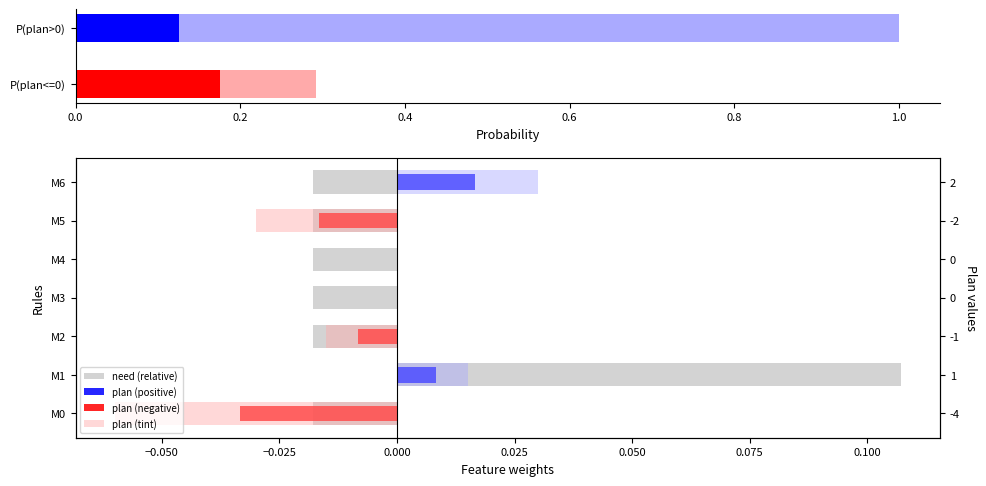

The value of need (relative) at M6 is -0.0. True or false?

False